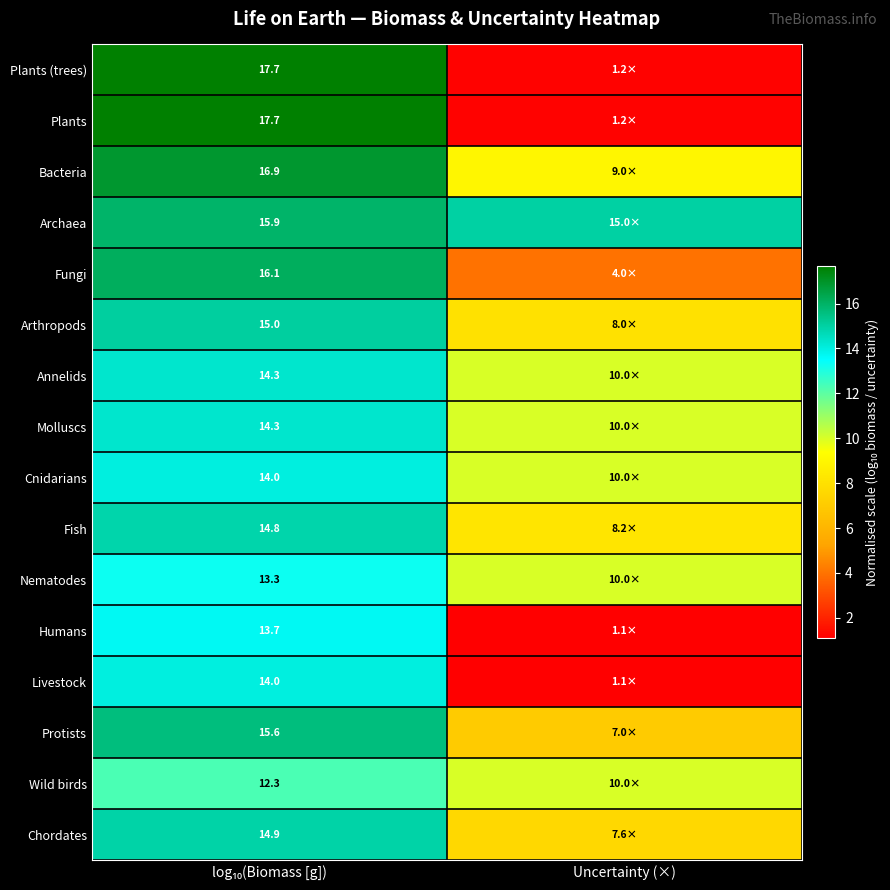

What value does the Livestock series have at Uncertainty (×)?

1.1